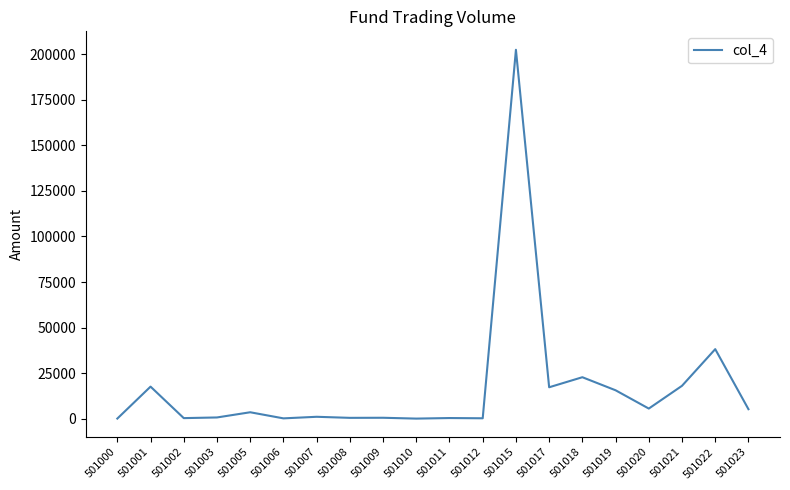

What value does the data have at 501023?

5310.1